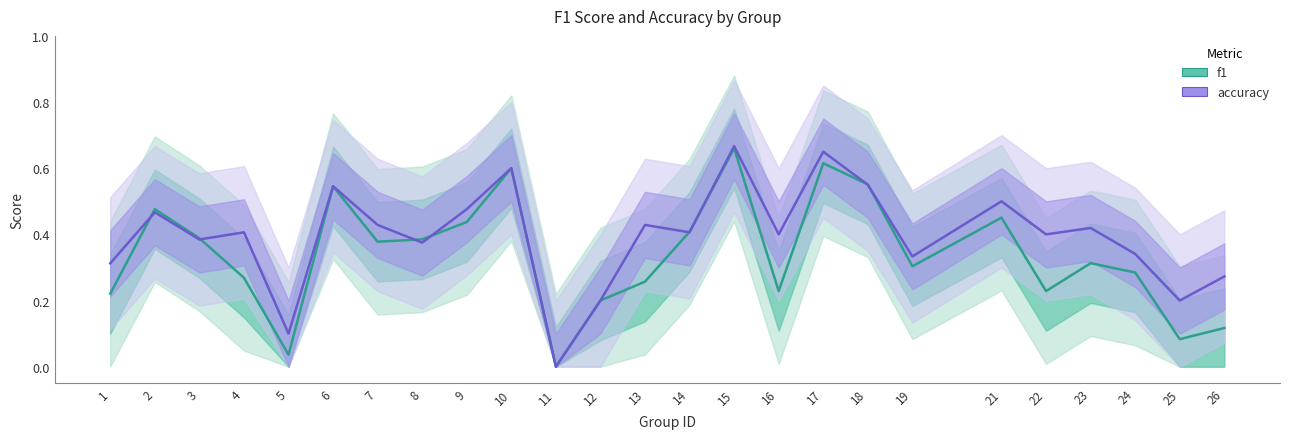

Rank the categories by accuracy value from lowest to highest.

11, 5, 12, 25, 26, 1, 19, 24, 8, 3, 16, 22, 4, 14, 23, 7, 13, 2, 9, 21, 6, 18, 10, 17, 15